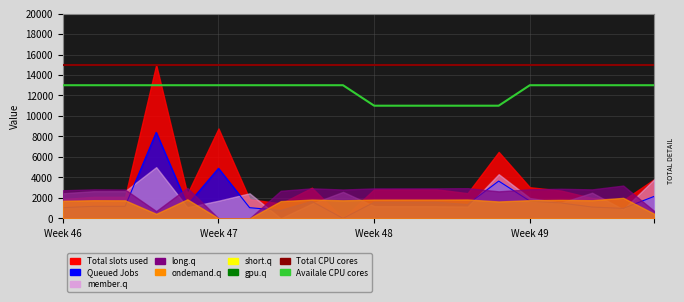

What is the label of the 18th point from the right?

Week 48